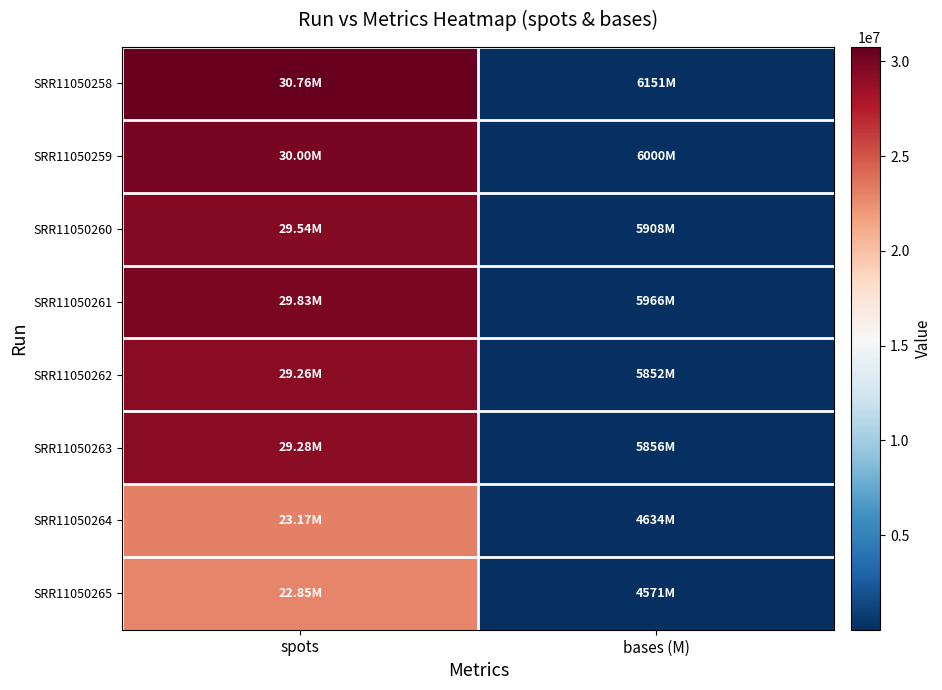

List the series in order of their peak value, lowest first.

SRR11050265, SRR11050264, SRR11050262, SRR11050263, SRR11050260, SRR11050261, SRR11050259, SRR11050258